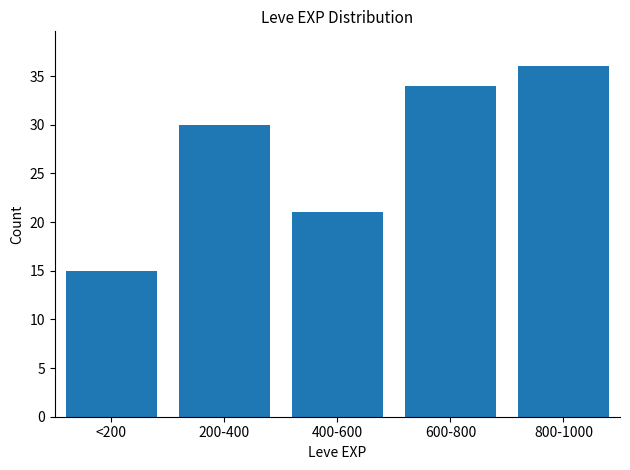

Reading left to right, list all the values displayed in this chart.

<200=15	200-400=30	400-600=21	600-800=34	800-1000=36